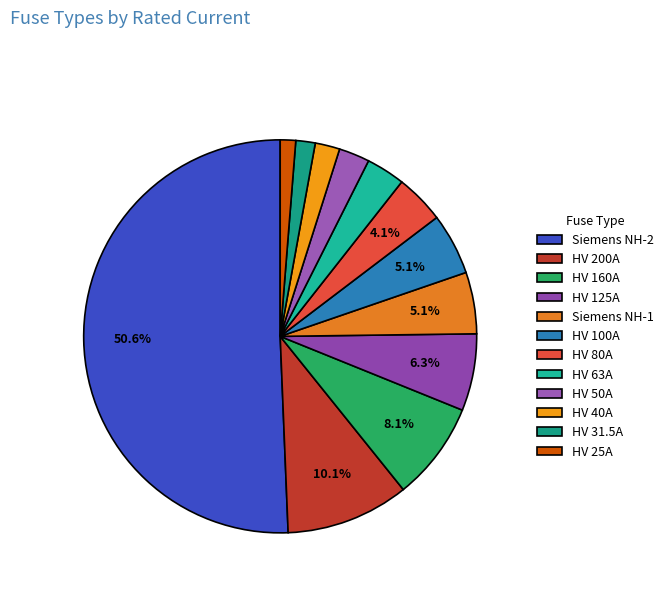

To the nearest percent, what is the average slice percentage?

8%